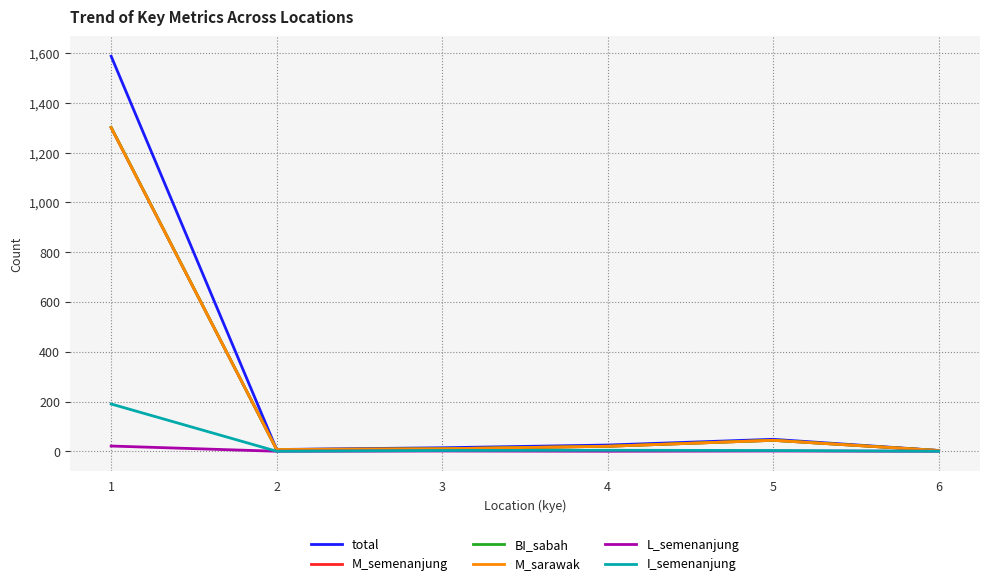

Where does the L_semenanjung series first go above 1?

1